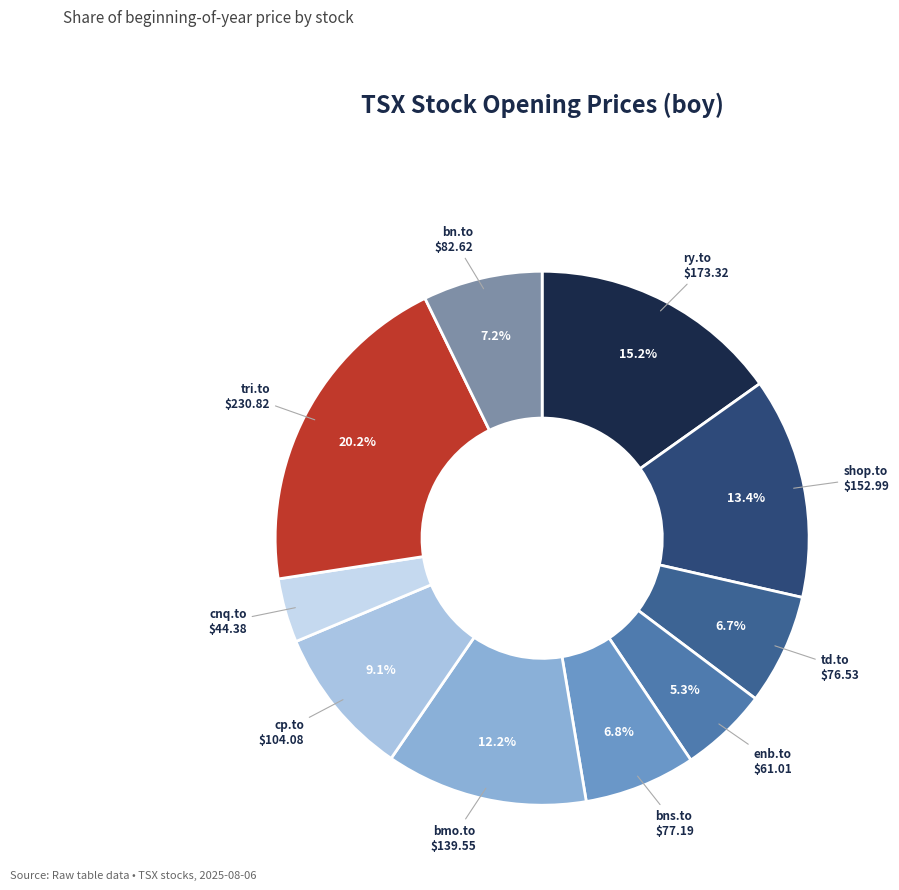

Count the number of slices in the pie.

10